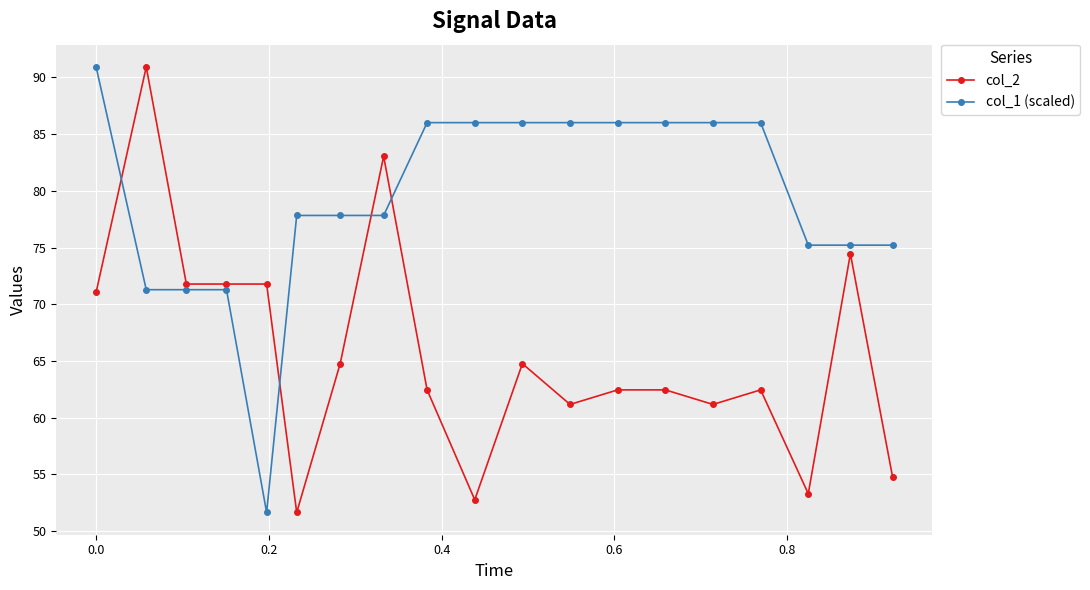

What is the difference between the maximum and minimum values in the col_2 series?

39.3